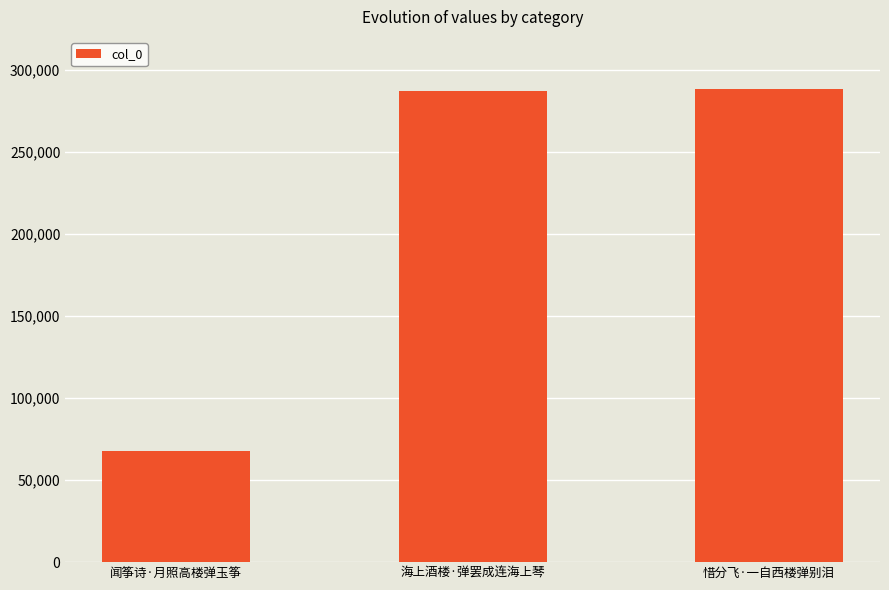

At which label is the value closest to 178027?

海上酒楼·弹罢成连海上琴